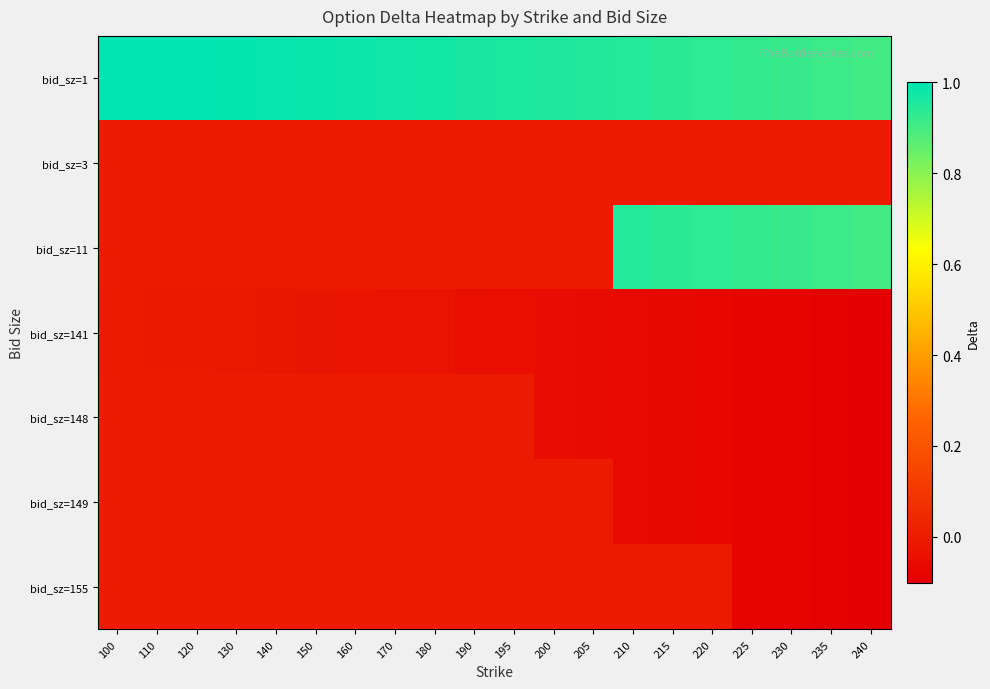

At 215, list the series in order from largest to smallest.

bid_sz=1, bid_sz=11, bid_sz=3, bid_sz=155, bid_sz=141, bid_sz=148, bid_sz=149